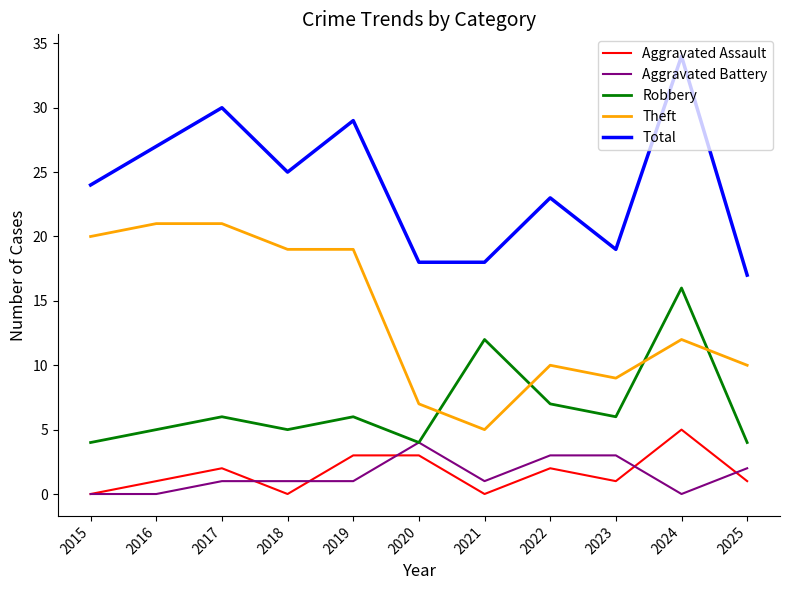

True or false: Aggravated Assault and Total intersect in this chart.

False